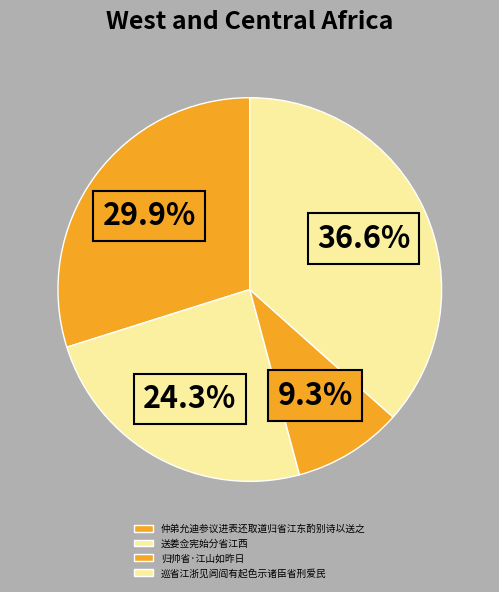

The 送姜佥宪始分省江西 slice represents 24% of the pie. True or false?

True